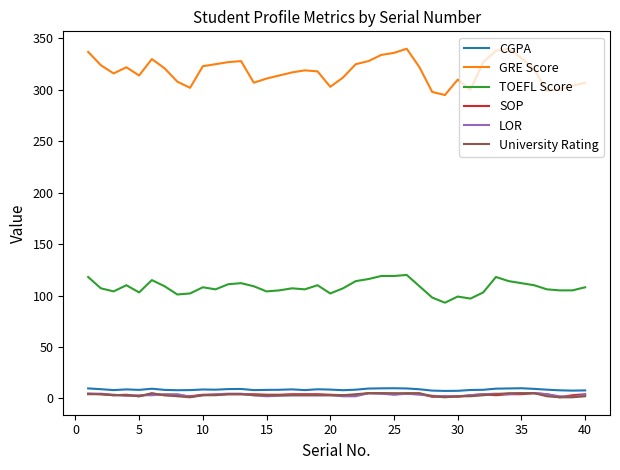

What is the sum of all CGPA values?

341.9